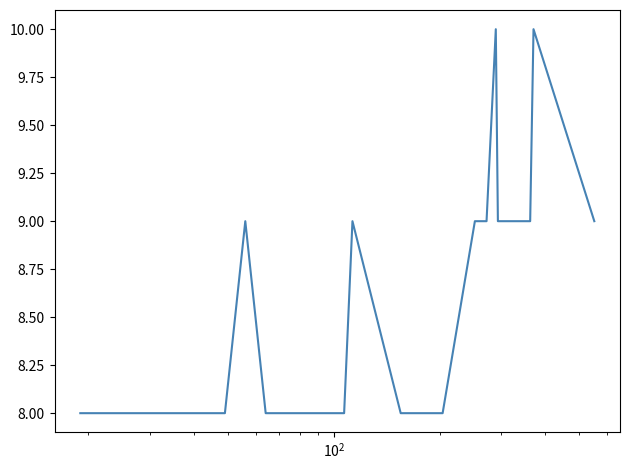

What is the greatest value displayed?

10